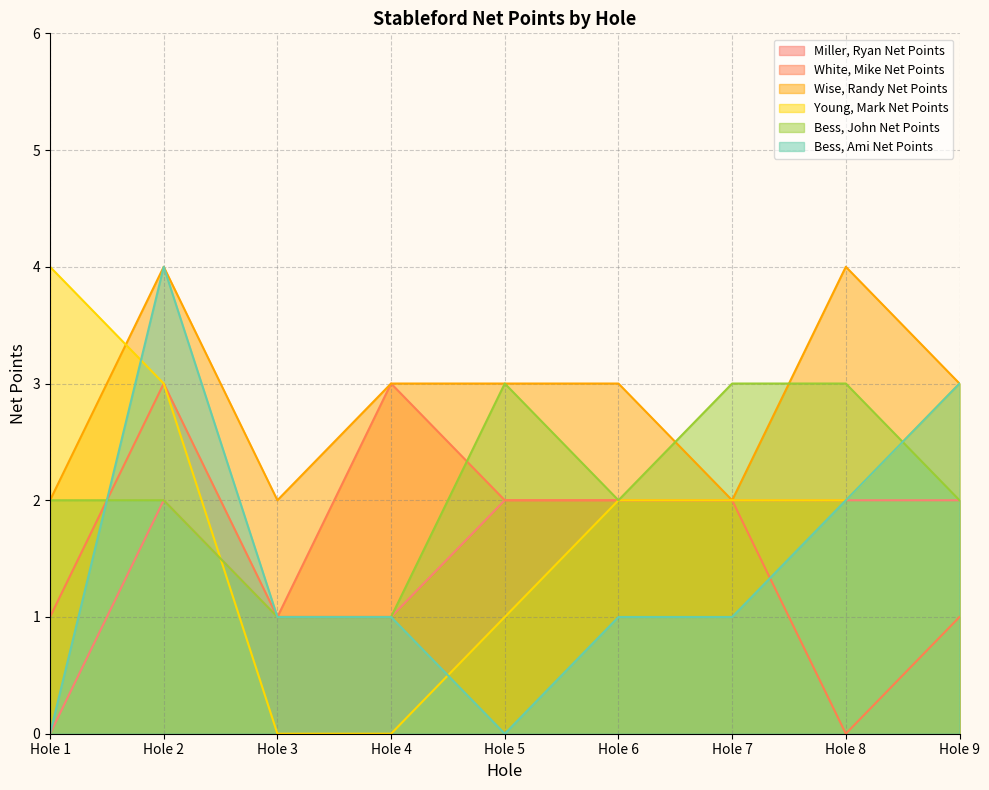

What is the value of the Young, Mark Net Points point at the 5th from the left?

1